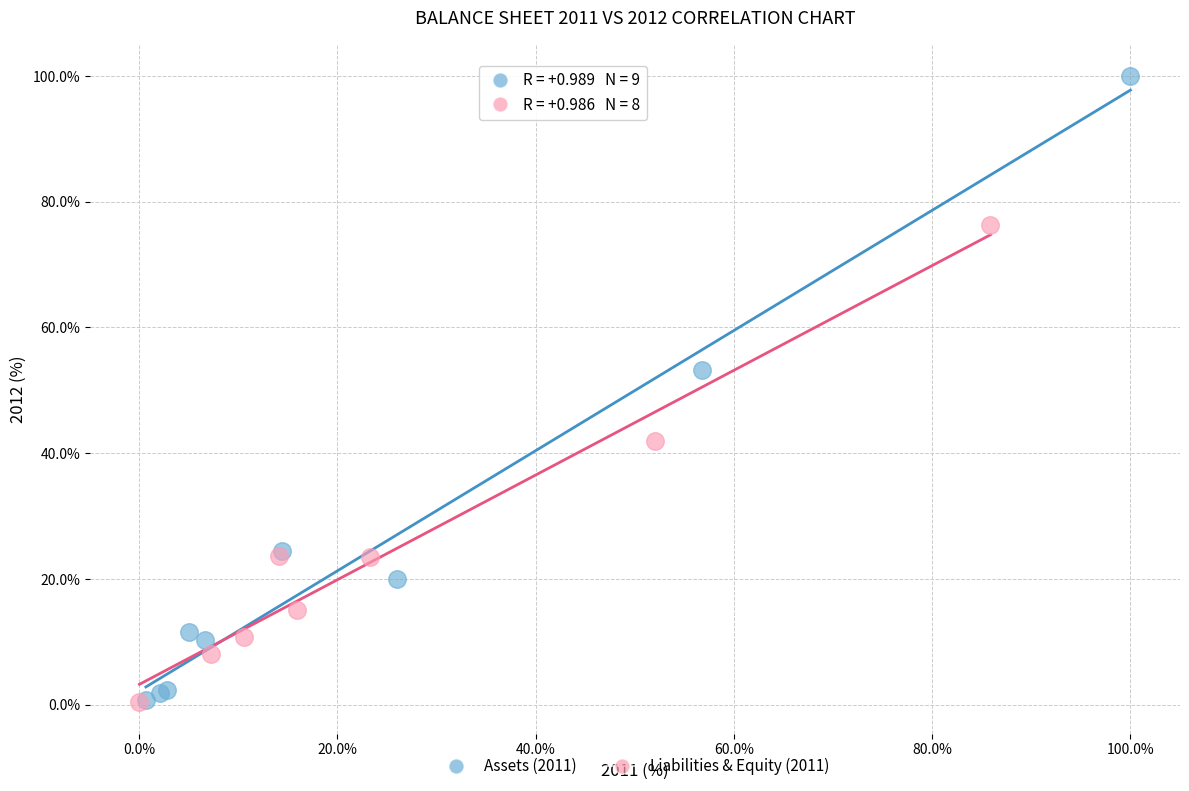

Which series has the largest Y range (max minus min)?

Assets (2011)